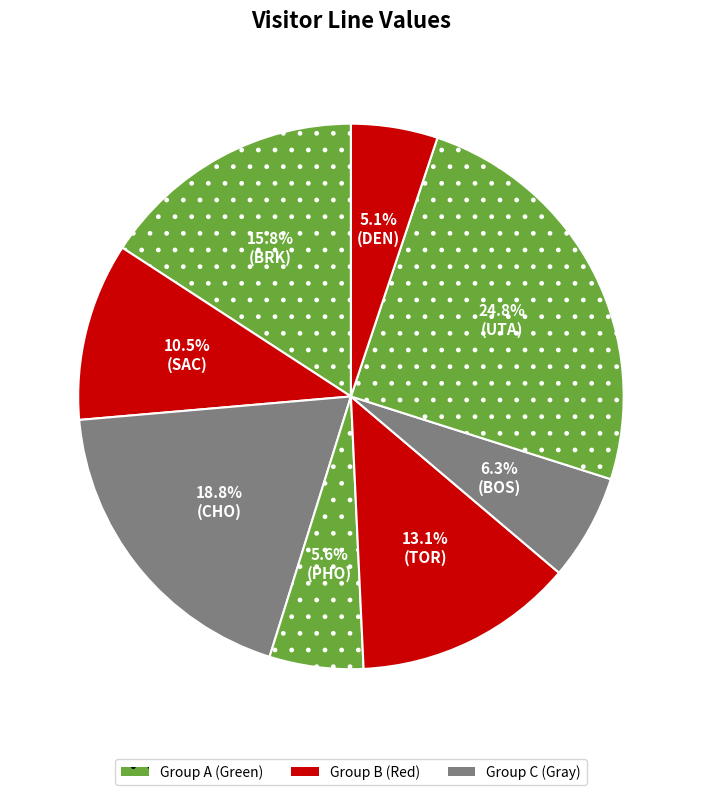

How many slices are in this pie chart?

8